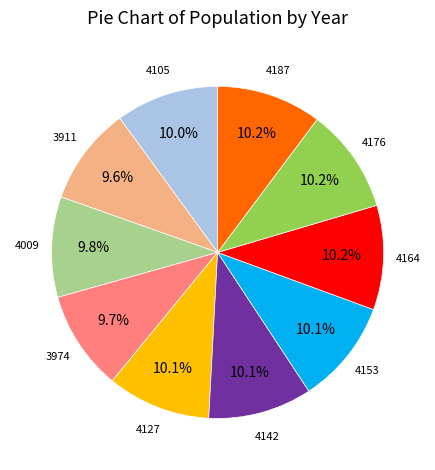

Is there any slice that represents more than half of the pie?

No